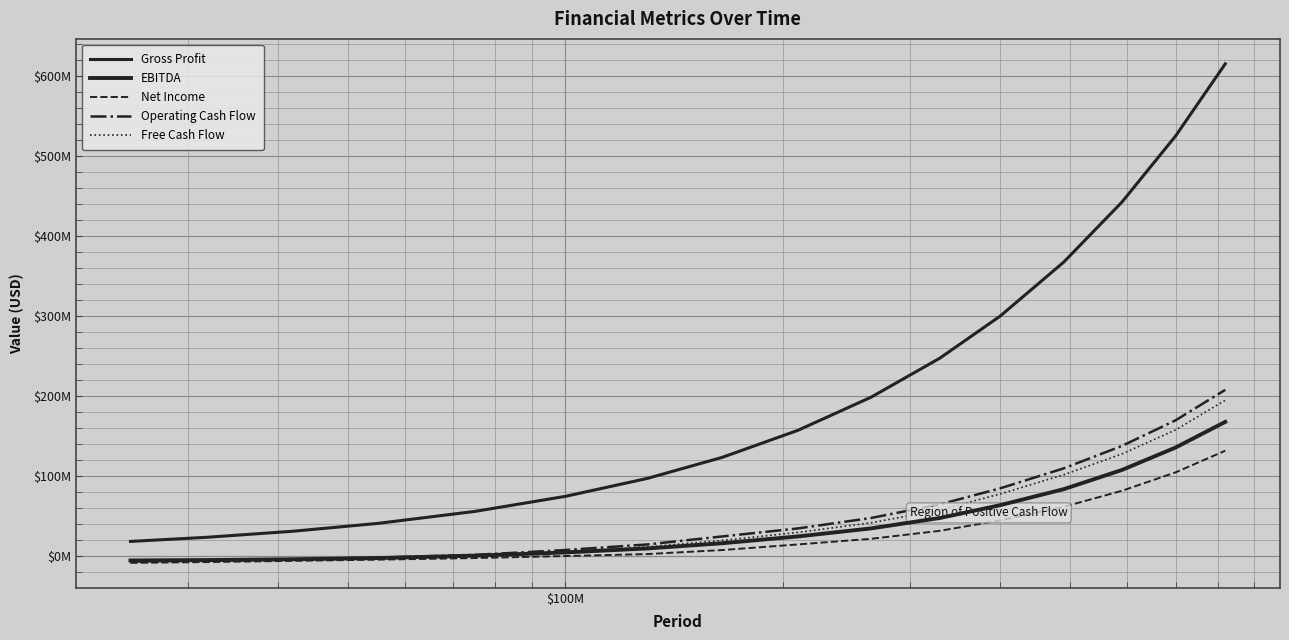

Reading left to right, extract all data points from this chart.

Gross Profit: 18750000	24000000	31500000	41250000	56250000	75000000	97500000	123750000	157500000	198750000	247500000	300000000	367500000	442500000	525000000	615000000
EBITDA: -5000000	-4500000	-3500000	-2000000	1000000	5000000	10000000	16500000	25000000	35000000	48000000	64000000	84000000	108000000	136000000	168000000
Net Income: -8000000	-7000000	-5500000	-4000000	-2000000	500000	3000000	8000000	15000000	22000000	32000000	45000000	62000000	82000000	105000000	132000000
Operating Cash Flow: -6000000	-5000000	-3500000	-1500000	2000000	8000000	15000000	25000000	35000000	48000000	65000000	85000000	110000000	138000000	170000000	208000000
Free Cash Flow: -7000000	-6000000	-4500000	-2500000	500000	6000000	12000000	20000000	30000000	42000000	58000000	78000000	102000000	128000000	158000000	195000000